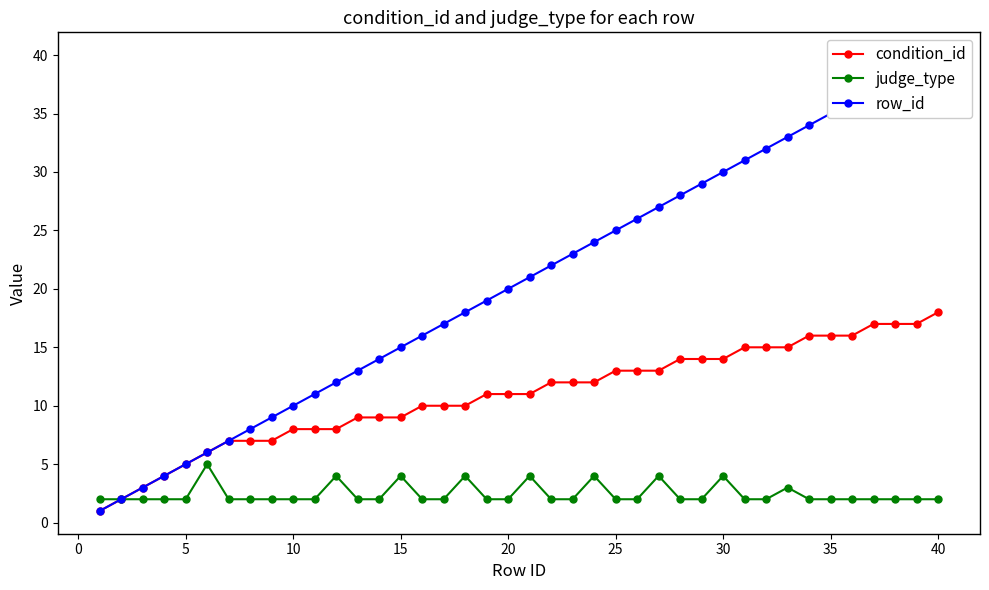

What is the highest value of the judge_type series?

5